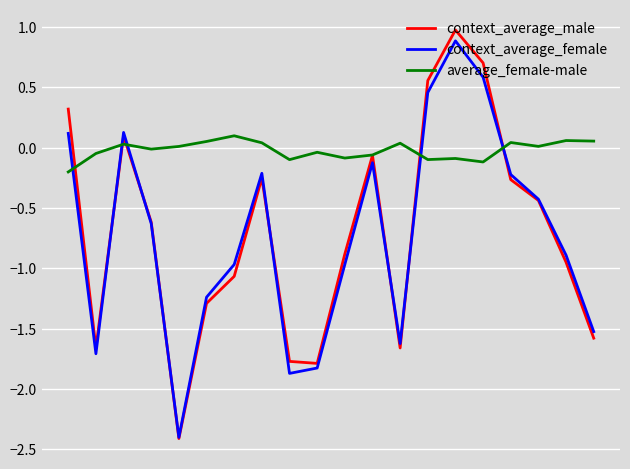

Which series has the largest total across all categories?

average_female-male